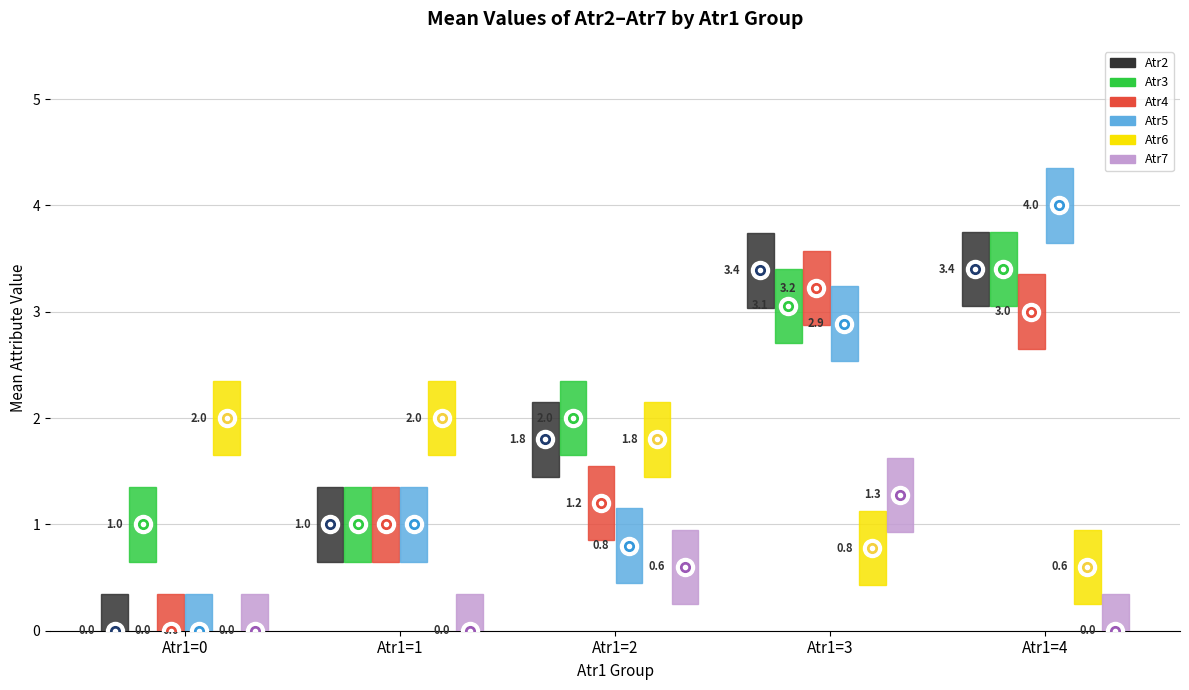

At which label does Atr4 first exceed 1?

Atr1=2